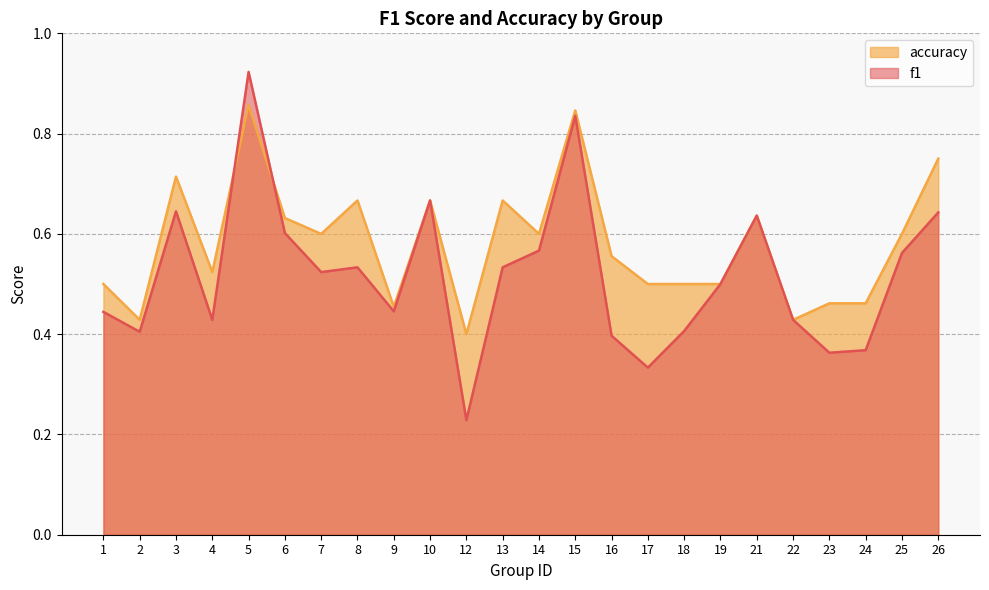

At how many categories does at least one series exceed 0?

24